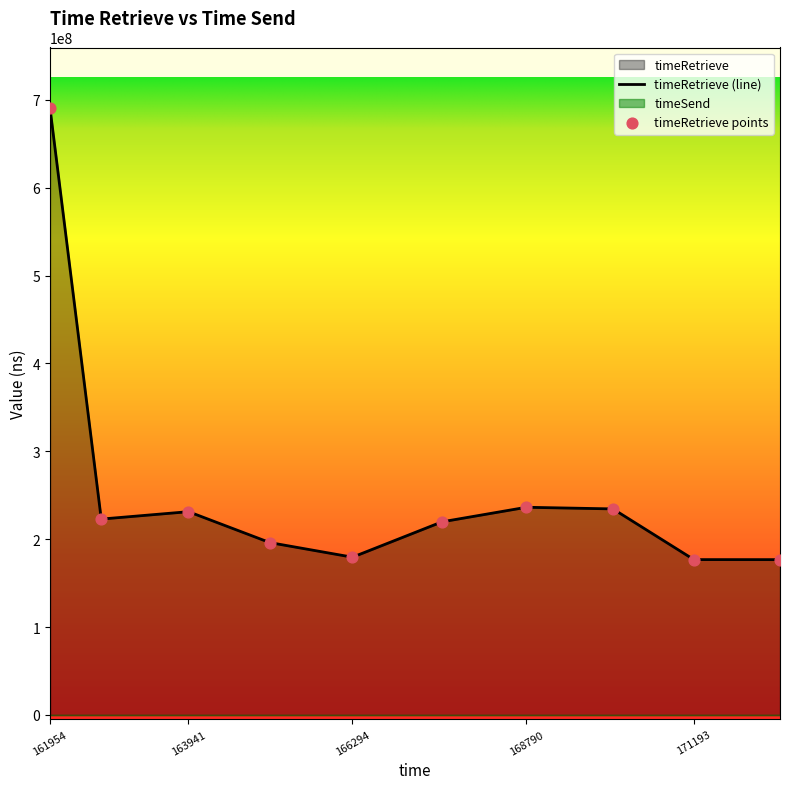

Which has a higher value, 1695350172429 or 1695350170032?

1695350170032